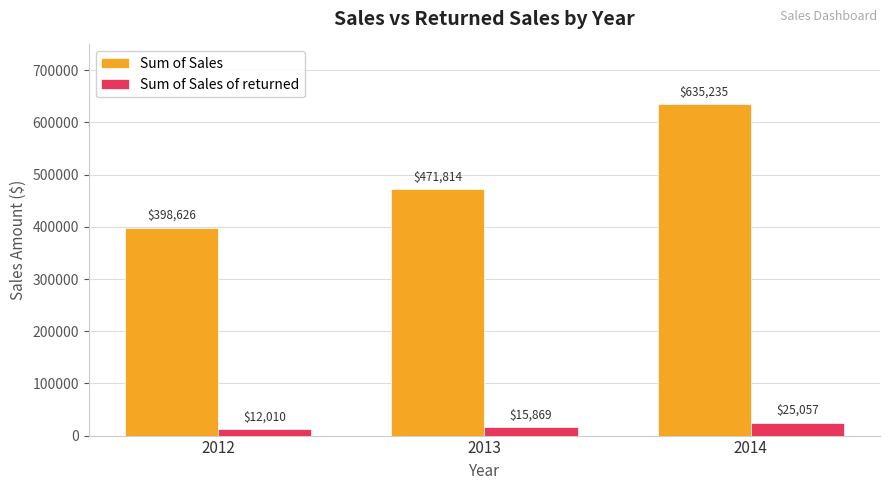

What is the value of the Sum of Sales of returned bar at the 3rd from the left?

25056.7